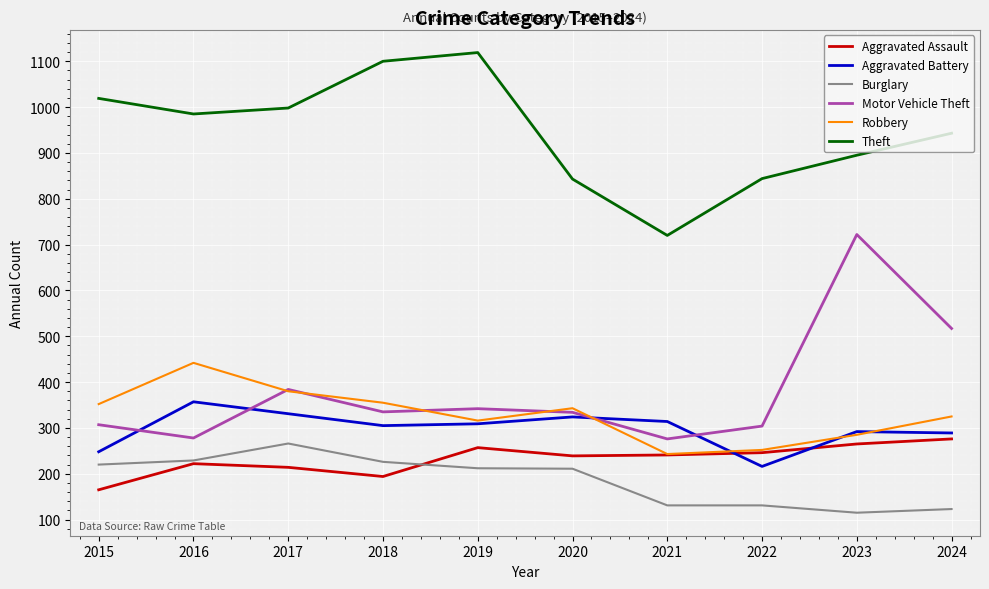

What is the lowest value of the Burglary series?

115